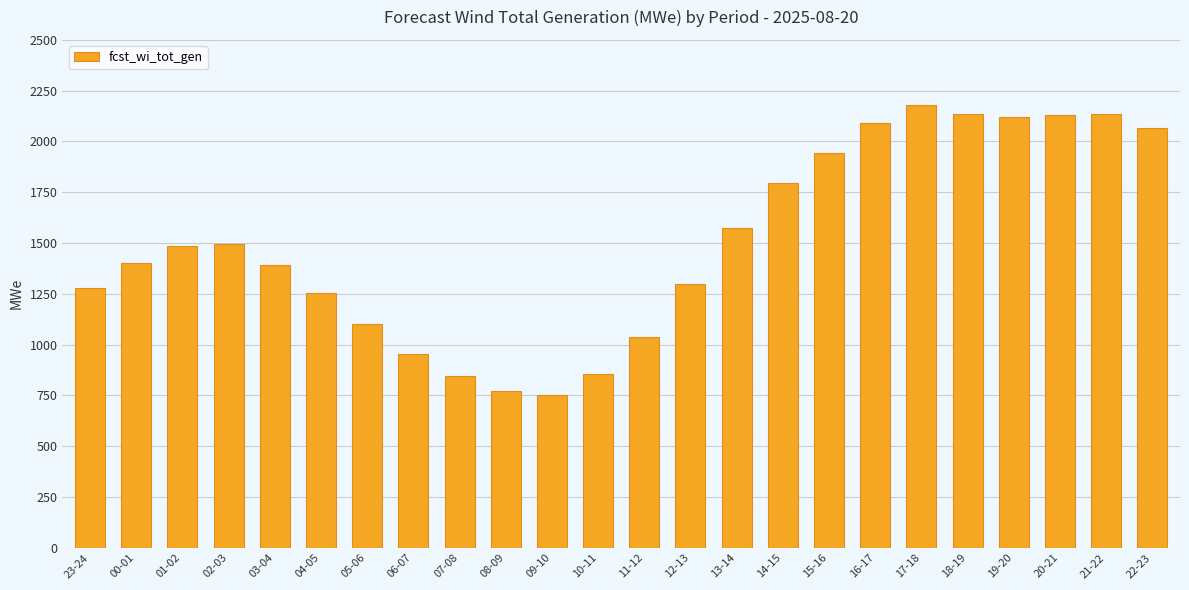

What is the greatest value displayed?

2179